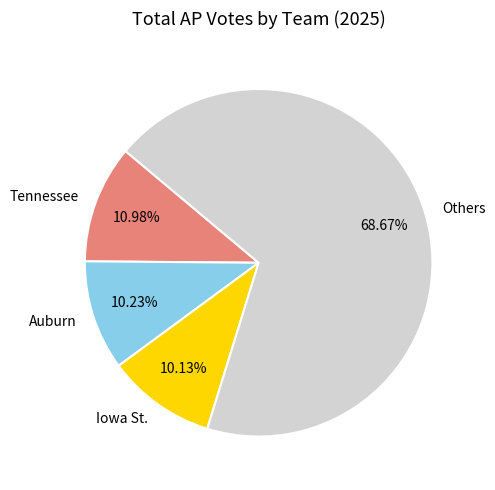

Combined, do Tennessee and Iowa St. account for over 50%?

No